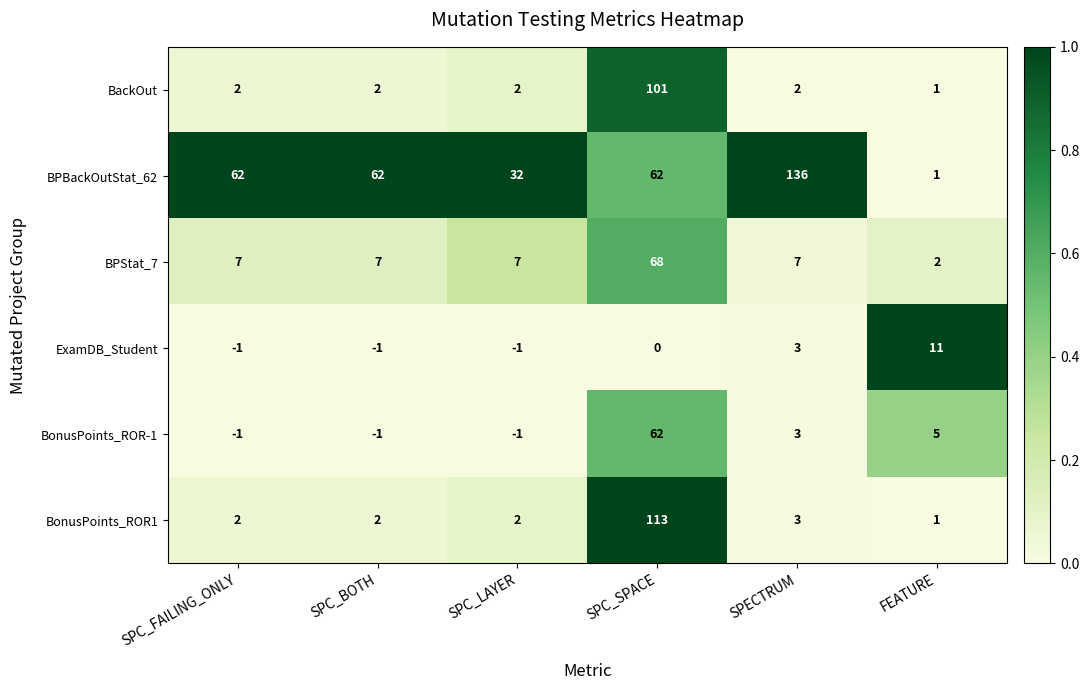

How many data points does each series have?

6